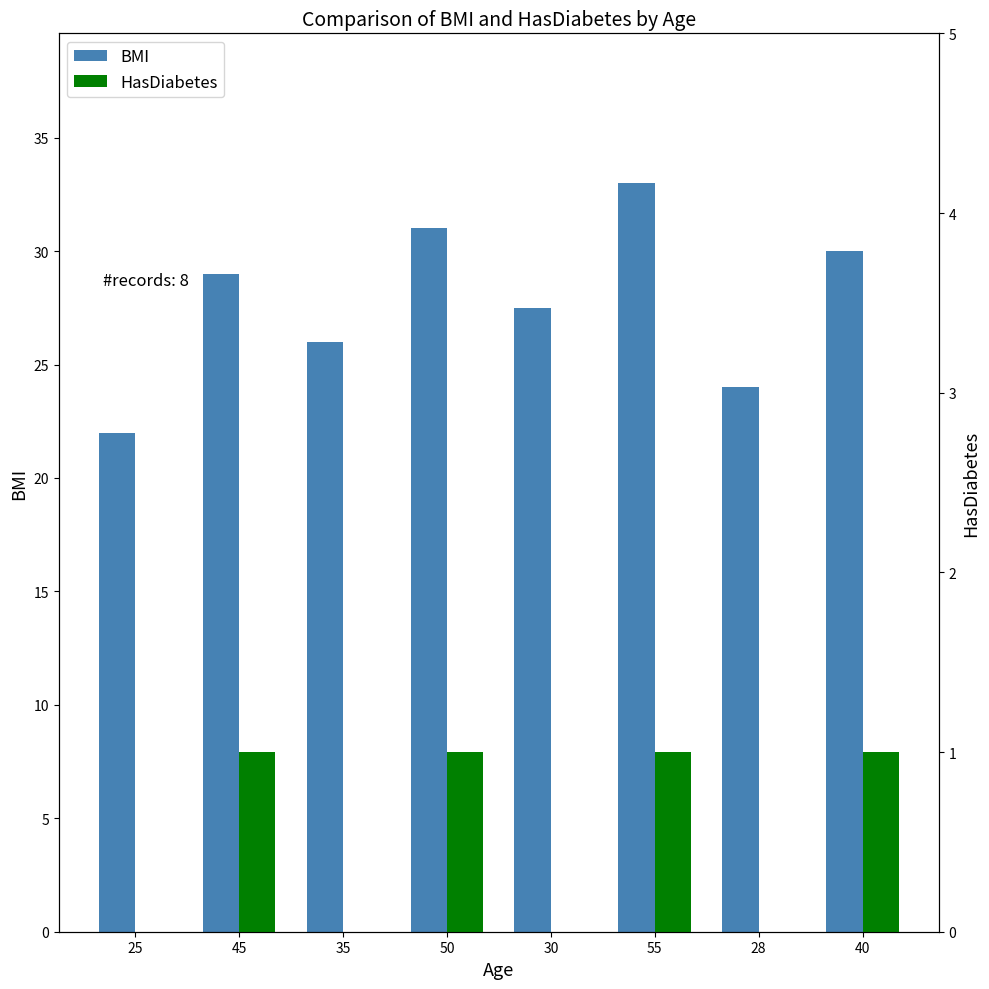

What position from the right is 55?

3